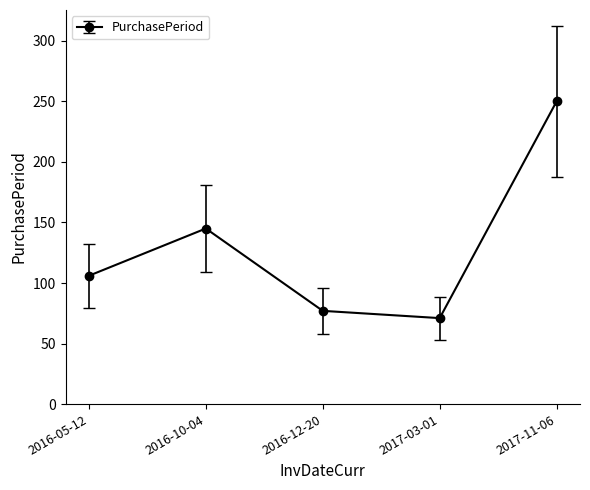

At which label is the value closest to 160?

2016-10-04